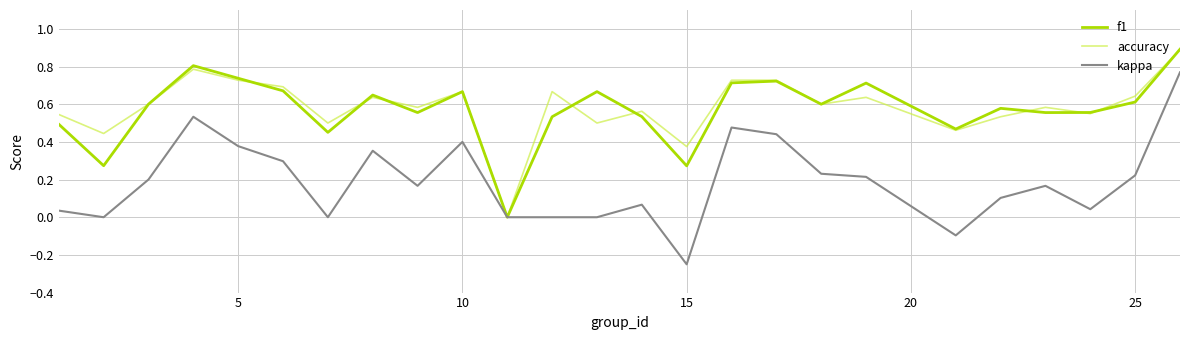

Which series has the largest range (max minus min)?

kappa